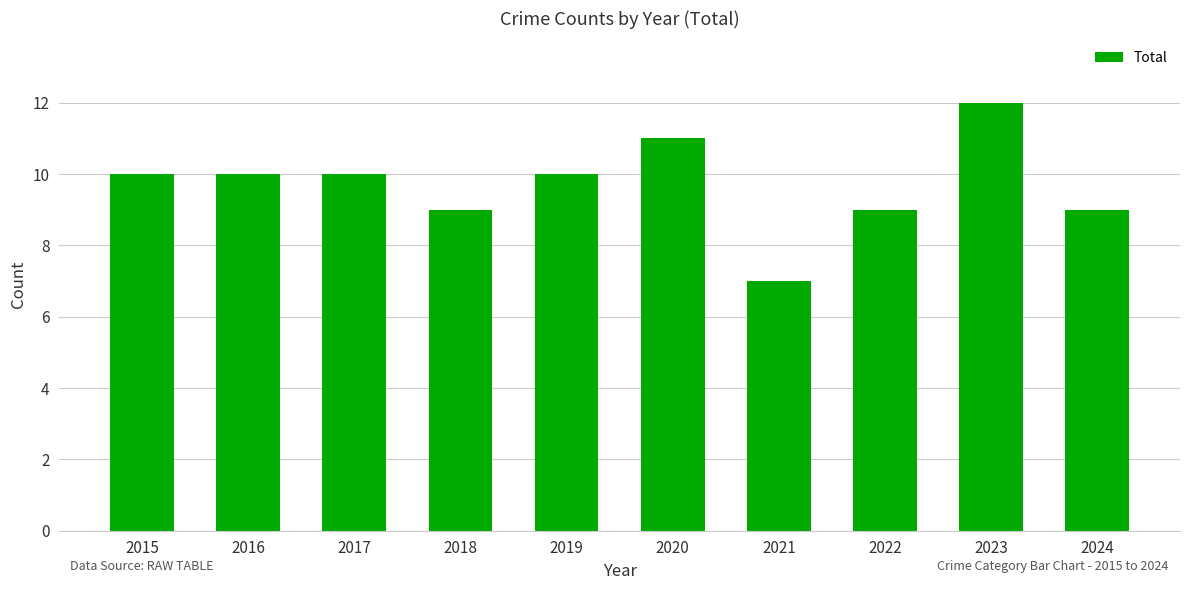

Reading left to right, what are all the values shown in this chart?

10	10	10	9	10	11	7	9	12	9